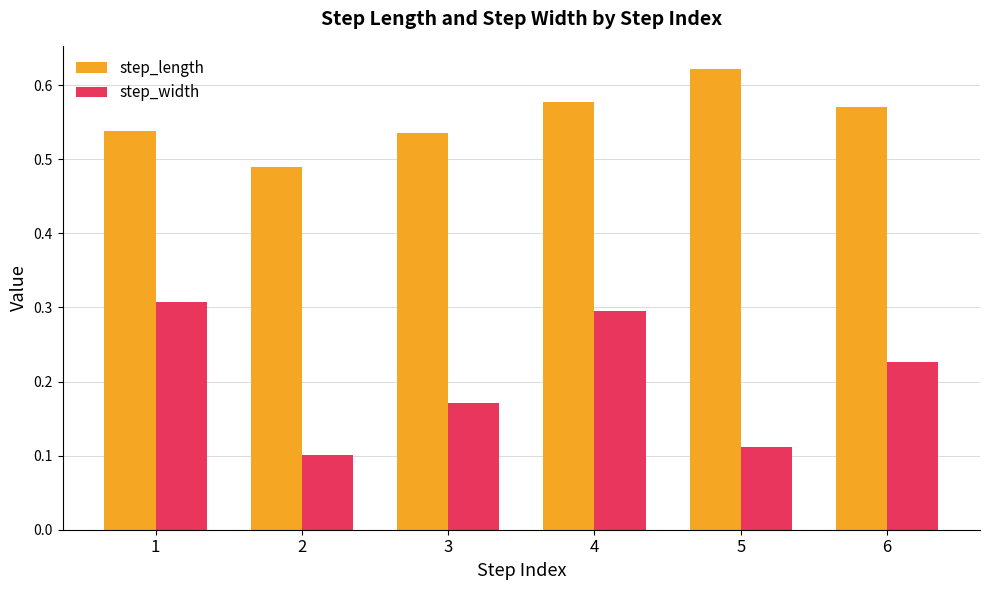

What is the sum of all step_length values?

3.3